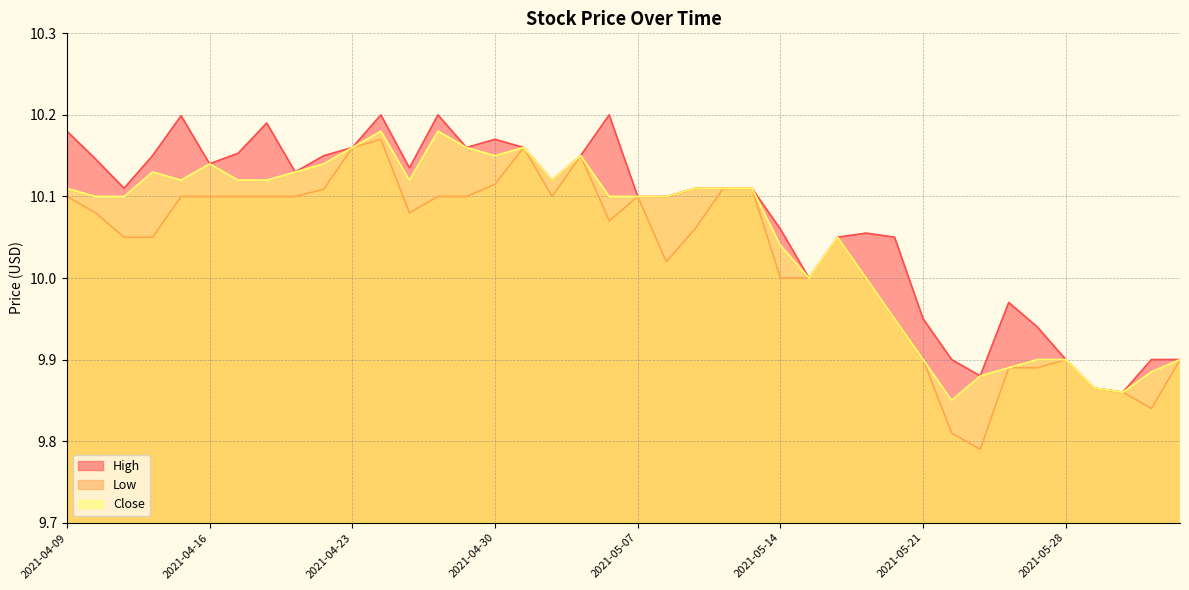

At which category does the chart reach its minimum across all series?

2021-05-25